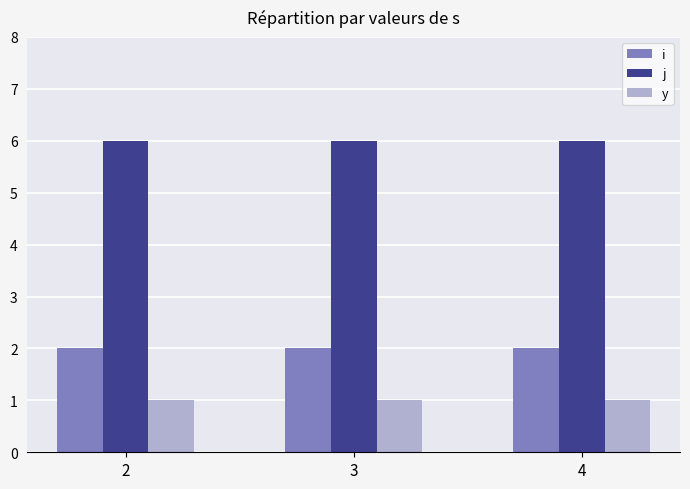

What is the greatest value displayed?

6